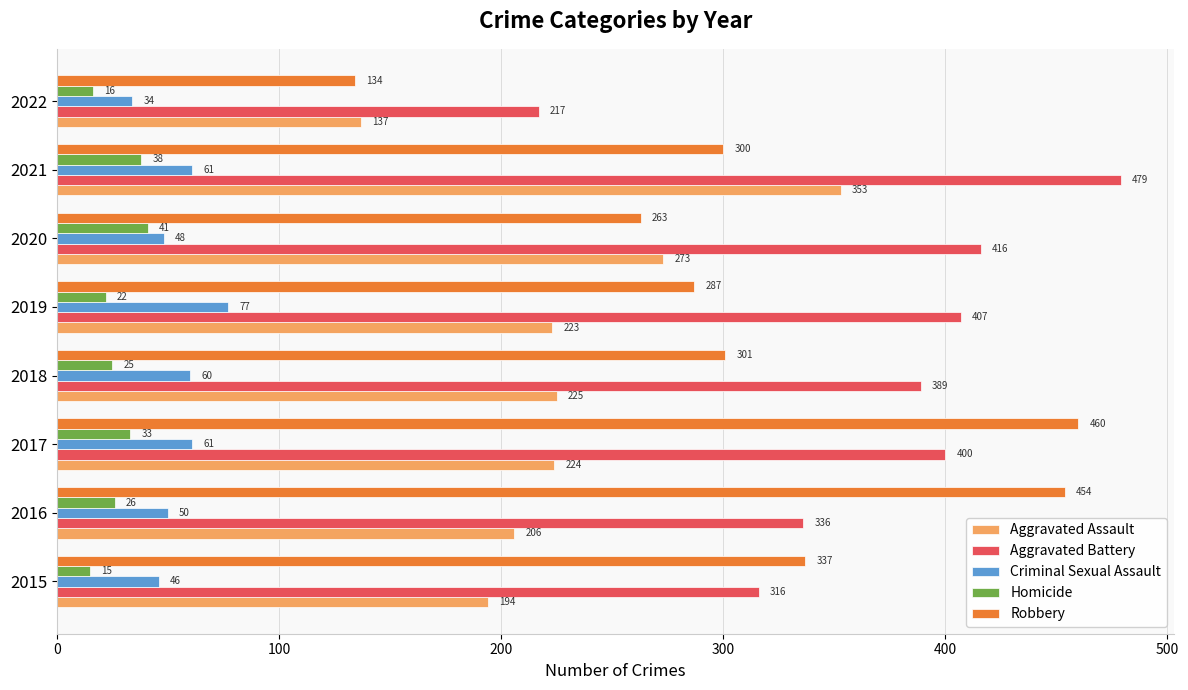

What is the maximum value shown in the chart?

479